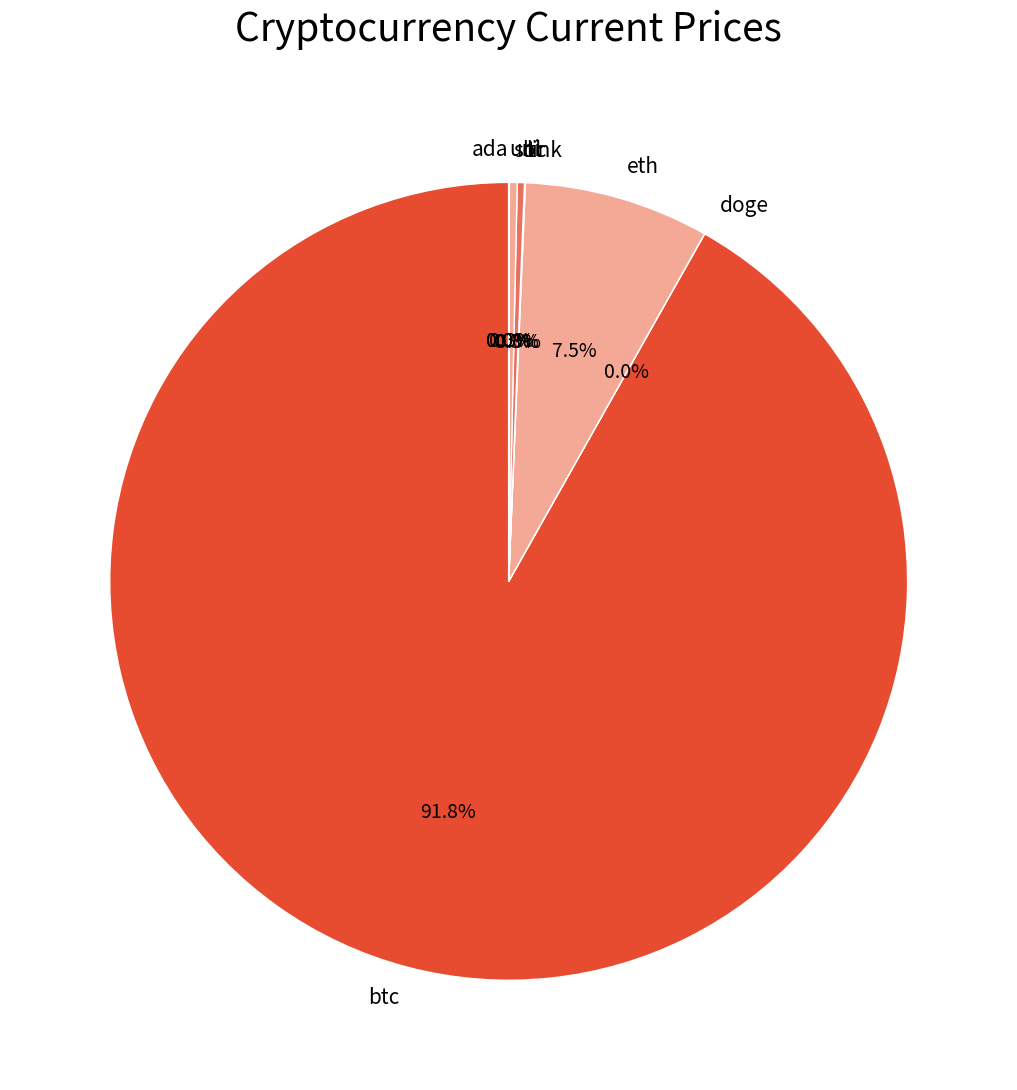

Which has a higher value, btc or ltc?

btc